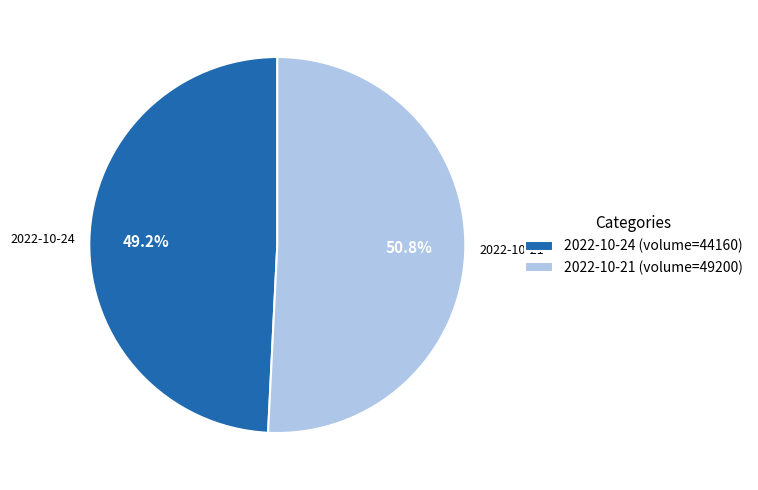

Which has a higher value, 2022-10-24 (volume=44160) or 2022-10-21 (volume=49200)?

2022-10-21 (volume=49200)